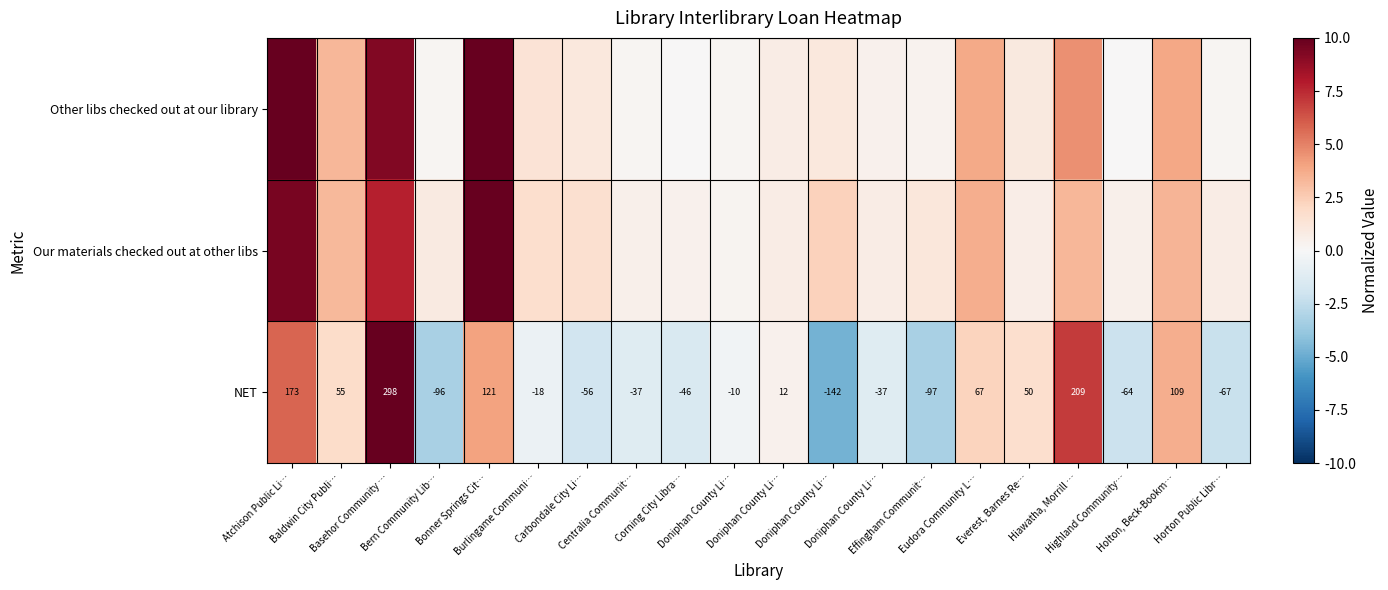

Is the value of Other libs checked out at our library at Highland Community… greater than the value of NET at Baldwin City Publi…?

No